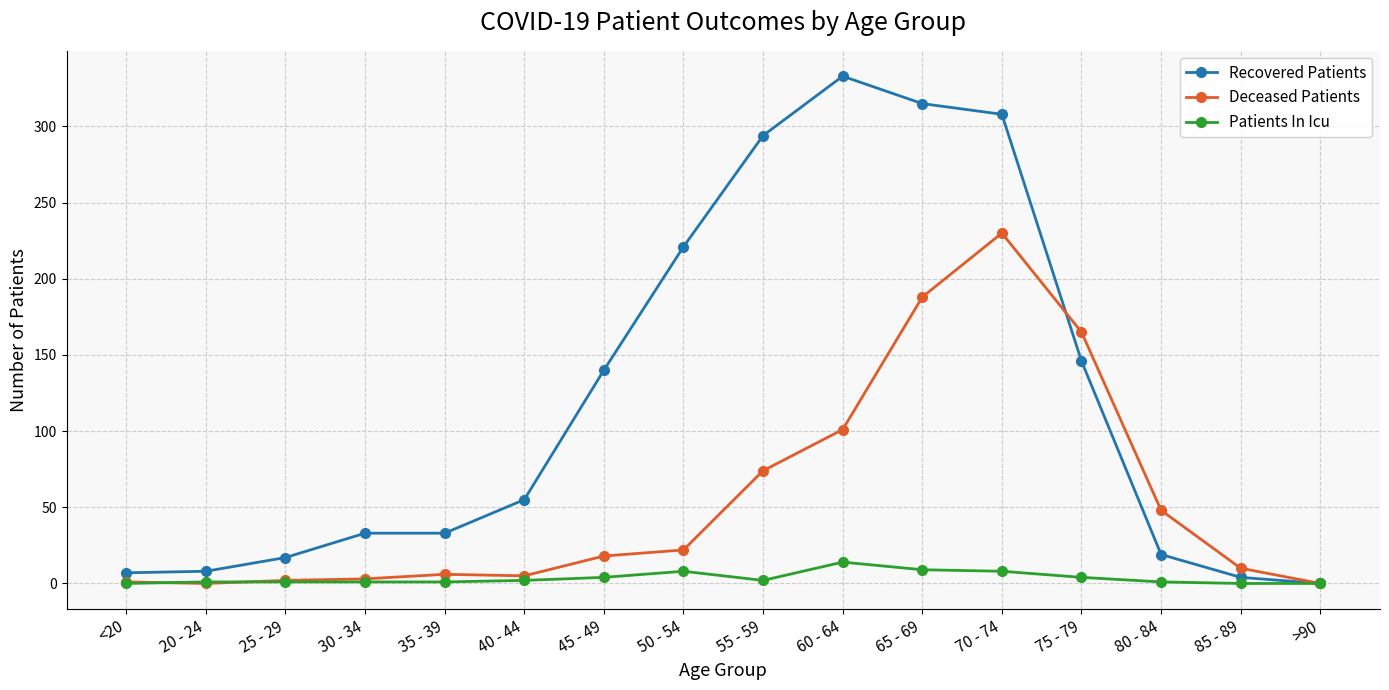

At which label is Deceased Patients closest to 115?

60 - 64